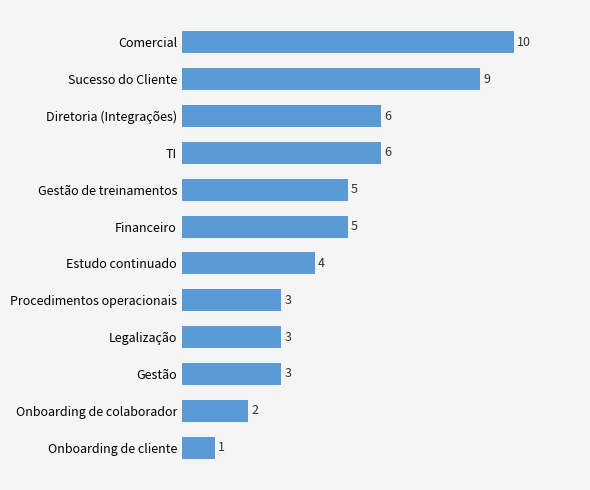

What is the ratio of the value at Estudo continuado to the value at Financeiro?

0.8